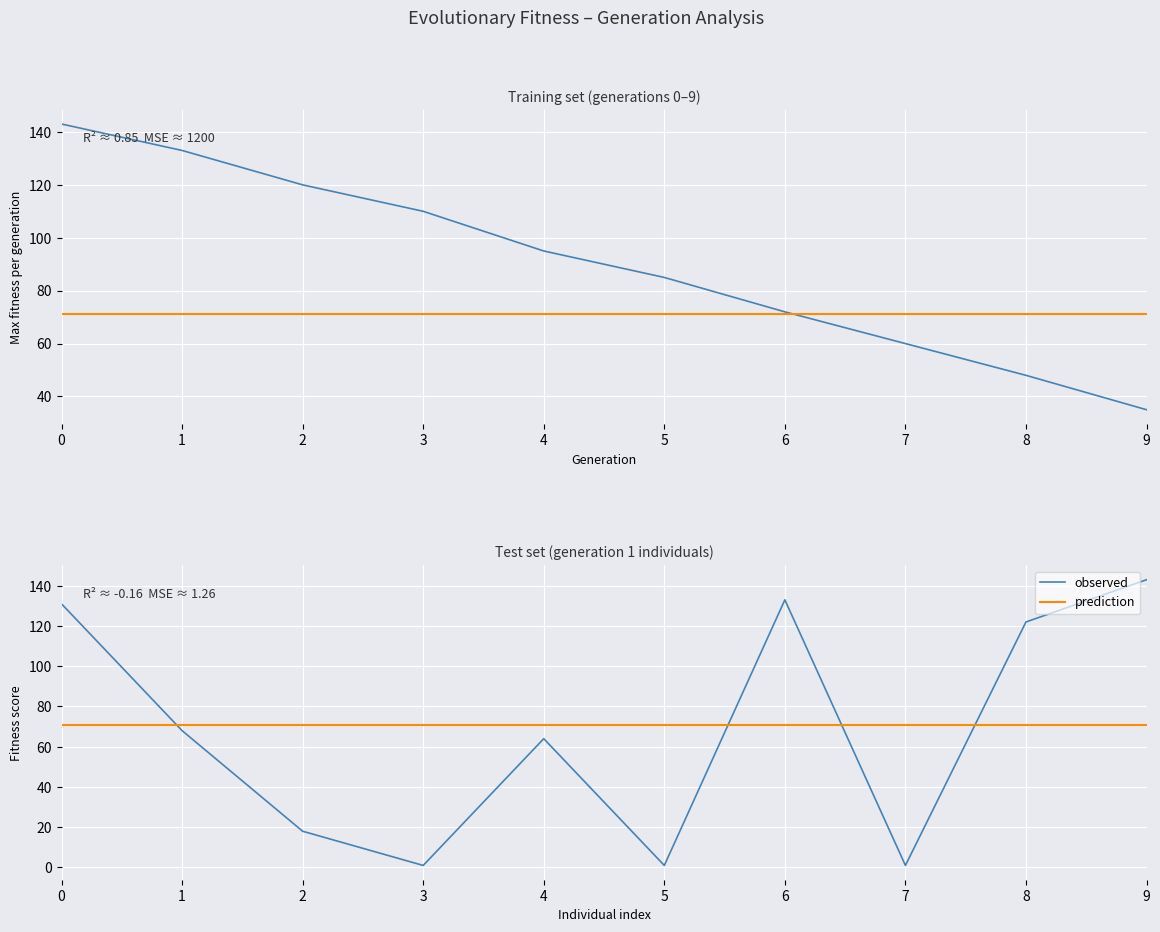

At which category does observed reach its first local valley?

3